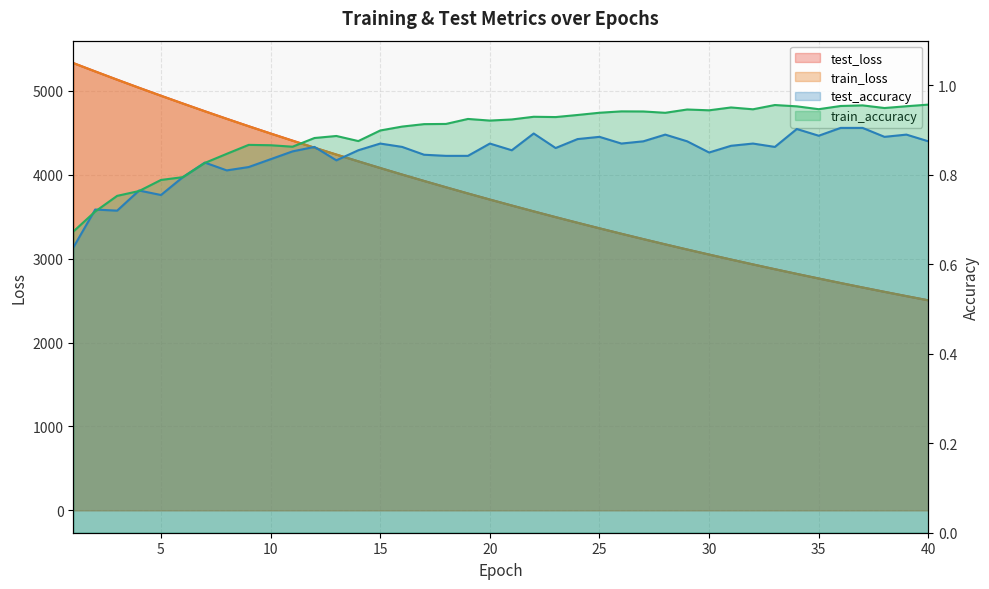

True or false: test_accuracy has a value of 1.6 at 37.

False